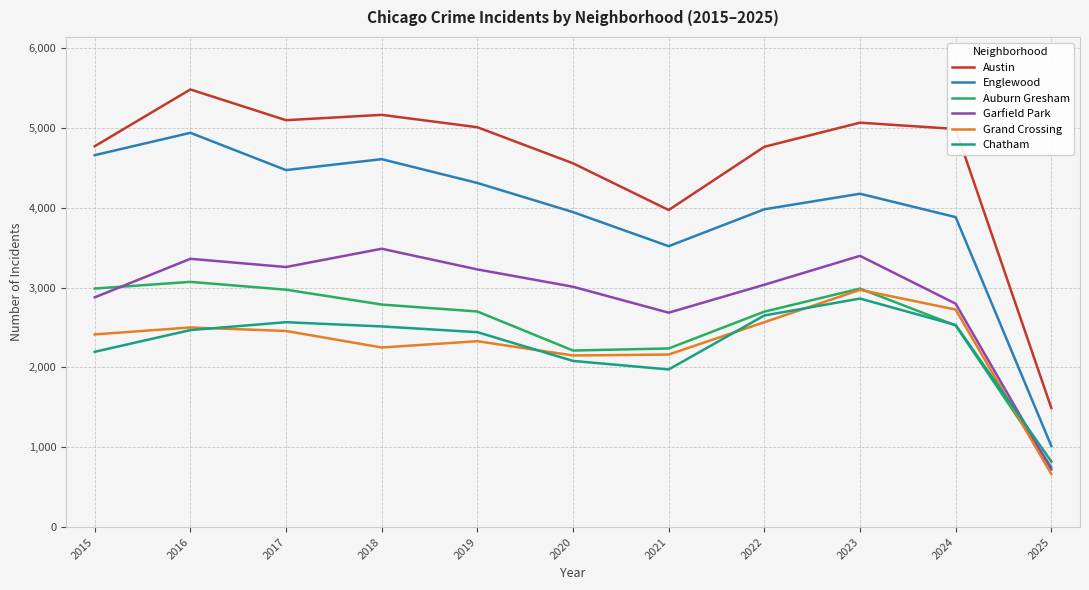

Is the value of Chatham at 2018 greater than the value of Auburn Gresham at 2021?

Yes